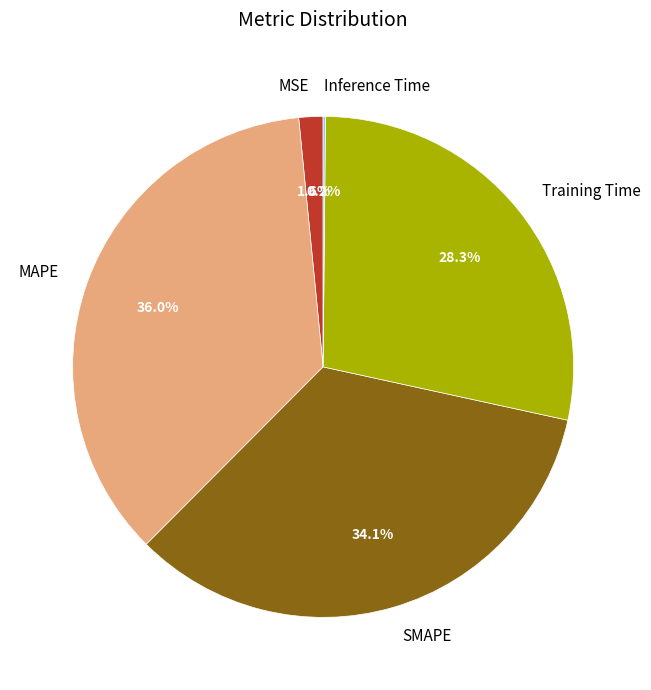

Does Training Time account for over 50% of the chart?

No